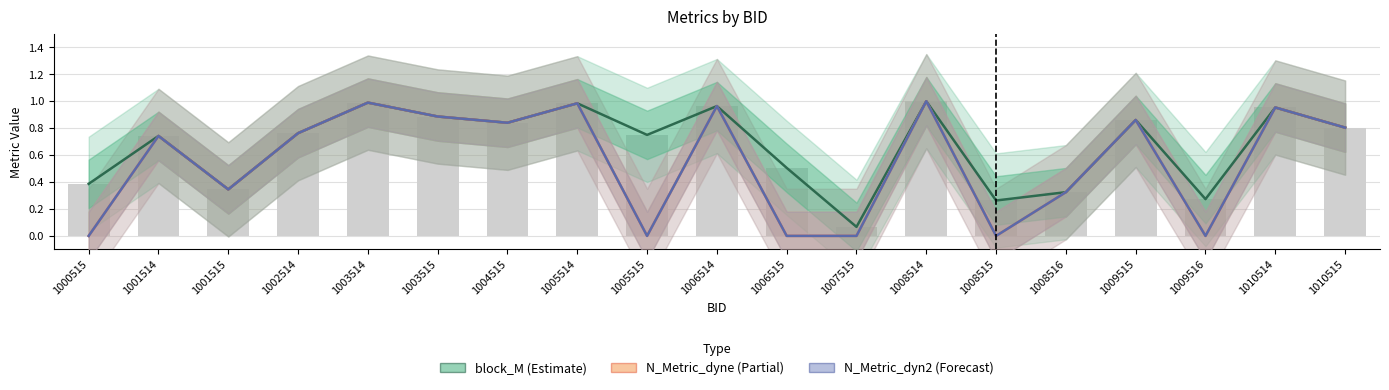

Which has a higher value, 1007515 or 1006515?

1006515